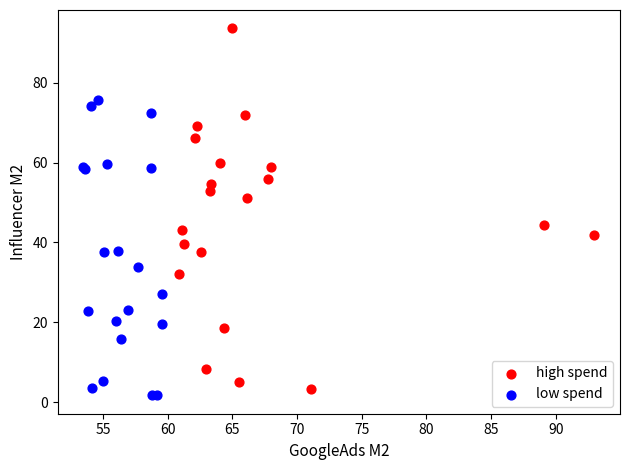

Which series reaches the maximum Y coordinate?

high spend